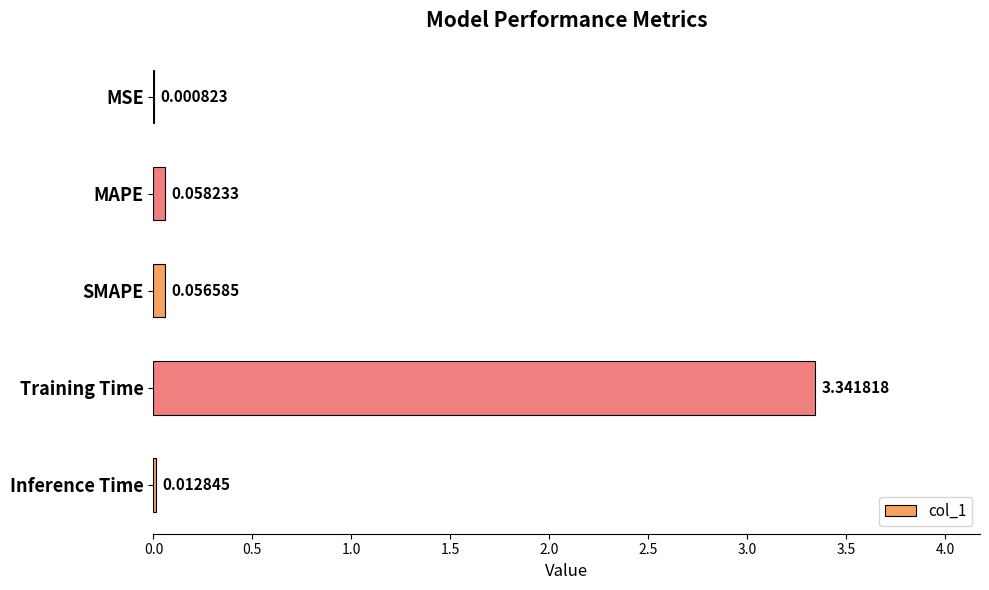

What is the change in value from MAPE to Training Time?

+3.3